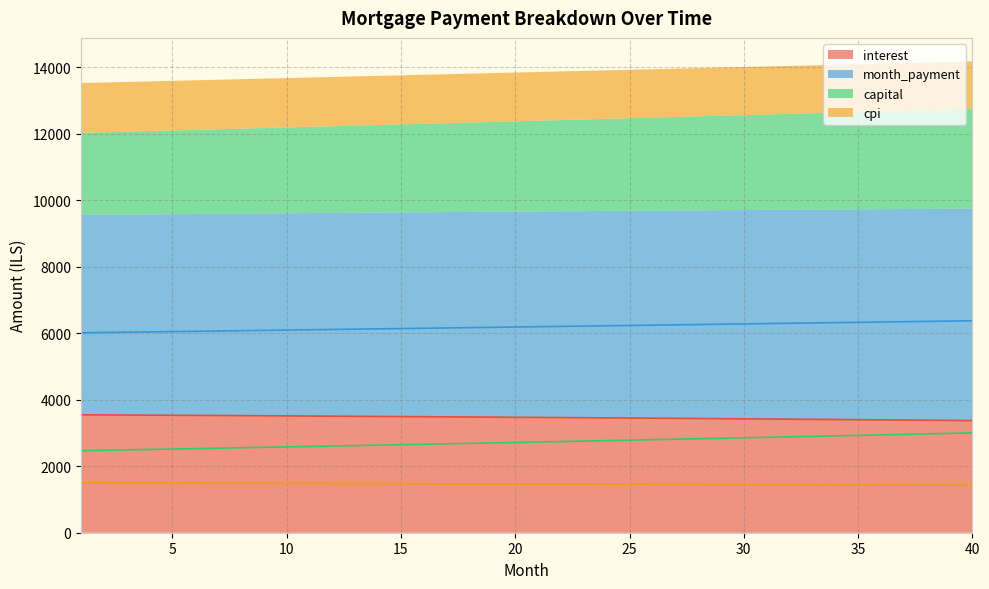

What value does the month_payment series have at 37?

6348.1